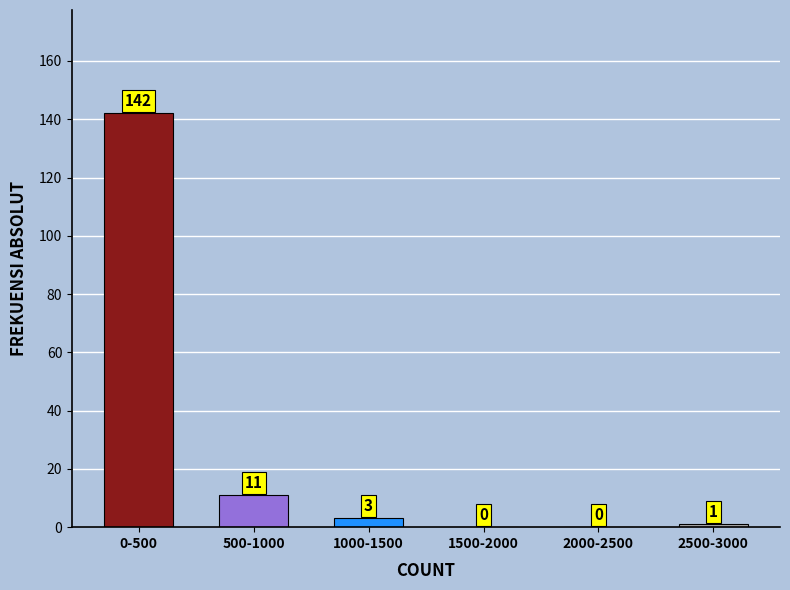

Reading left to right, list all the values displayed in this chart.

0-500=142	500-1000=11	1000-1500=3	1500-2000=0	2000-2500=0	2500-3000=1